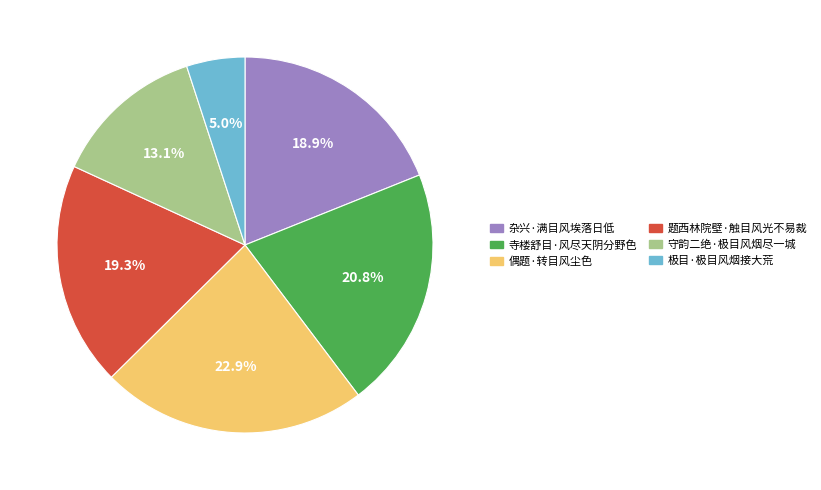

Which has a higher value, 寺楼舒目·风尽天阴分野色 or 偶题·转目风尘色?

偶题·转目风尘色